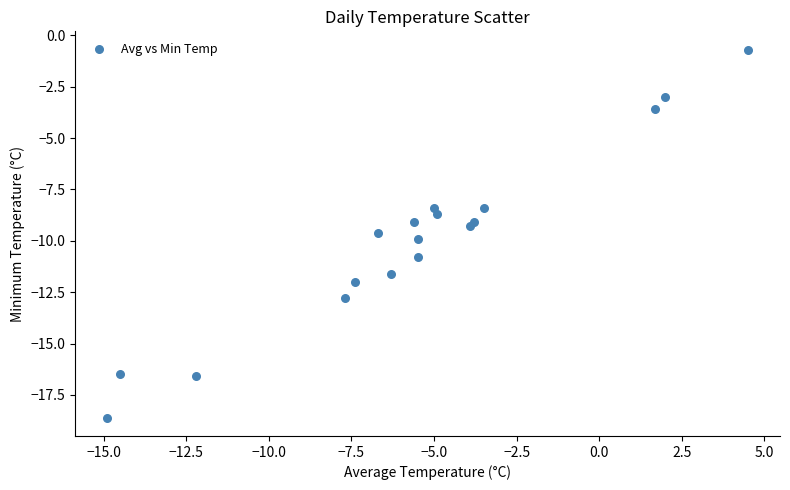

What is the range of Y values (max minus min)?

17.9